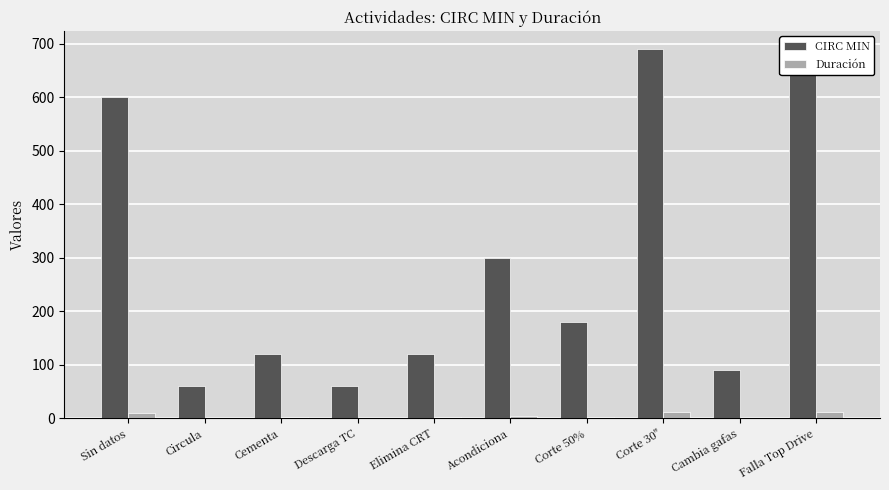

What is the spread (max minus min) of values at Cementa?

118.0